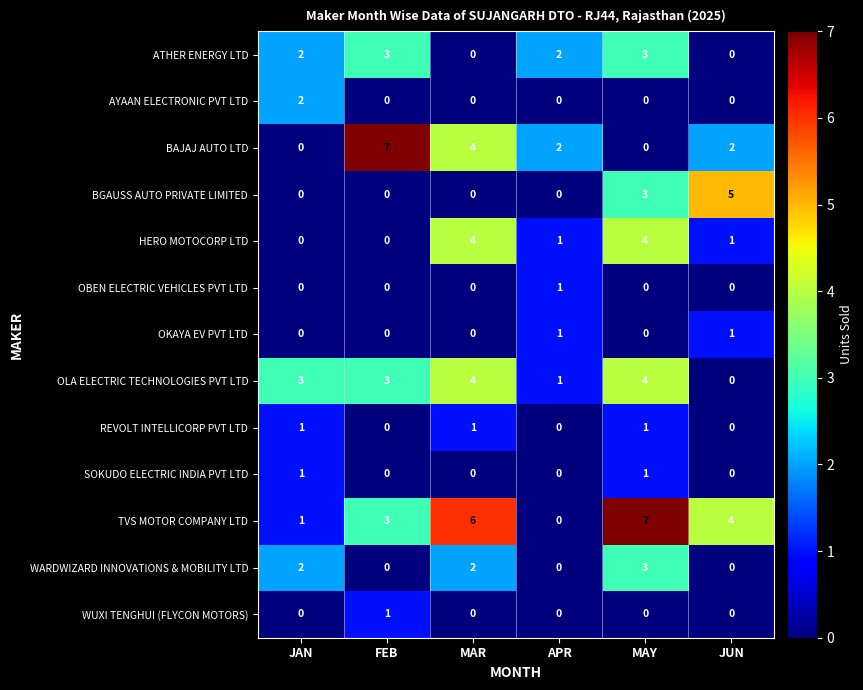

Between JAN and MAY, which series saw the biggest shift?

TVS MOTOR COMPANY LTD